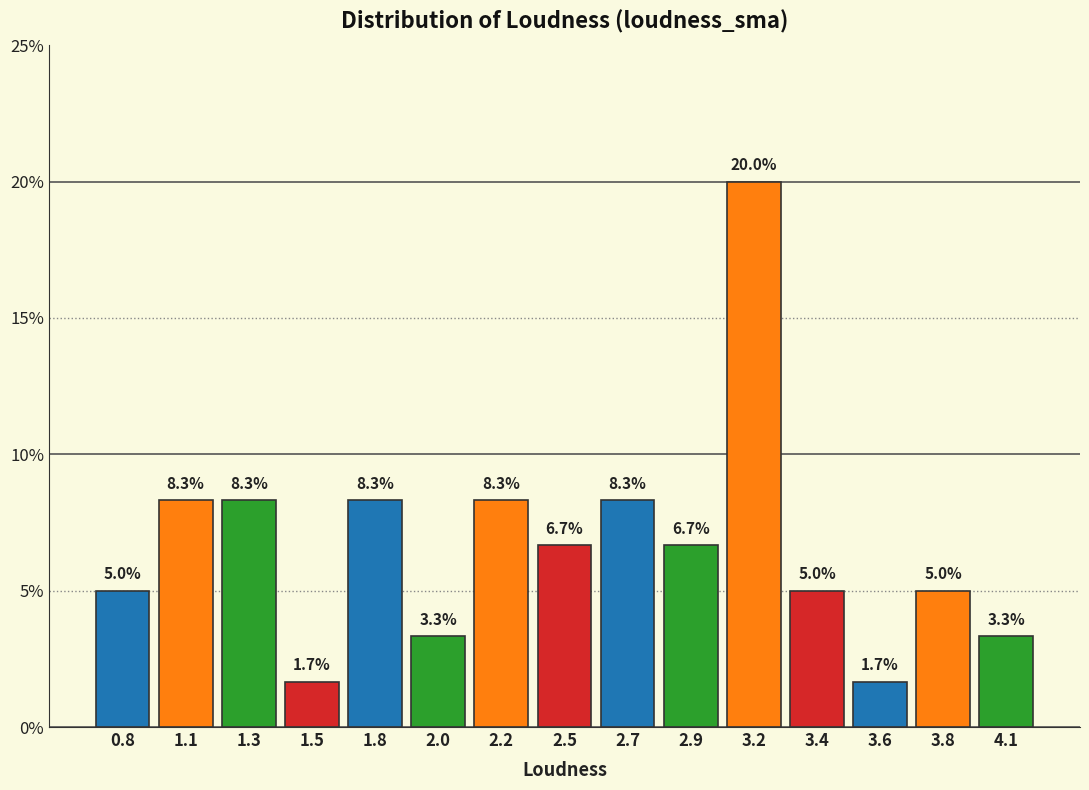

Reading left to right, list all the values displayed in this chart.

0.8=5.0	1.1=8.3	1.3=8.3	1.5=1.7	1.8=8.3	2.0=3.3	2.2=8.3	2.5=6.7	2.7=8.3	2.9=6.7	3.2=20.0	3.4=5.0	3.6=1.7	3.8=5.0	4.1=3.3